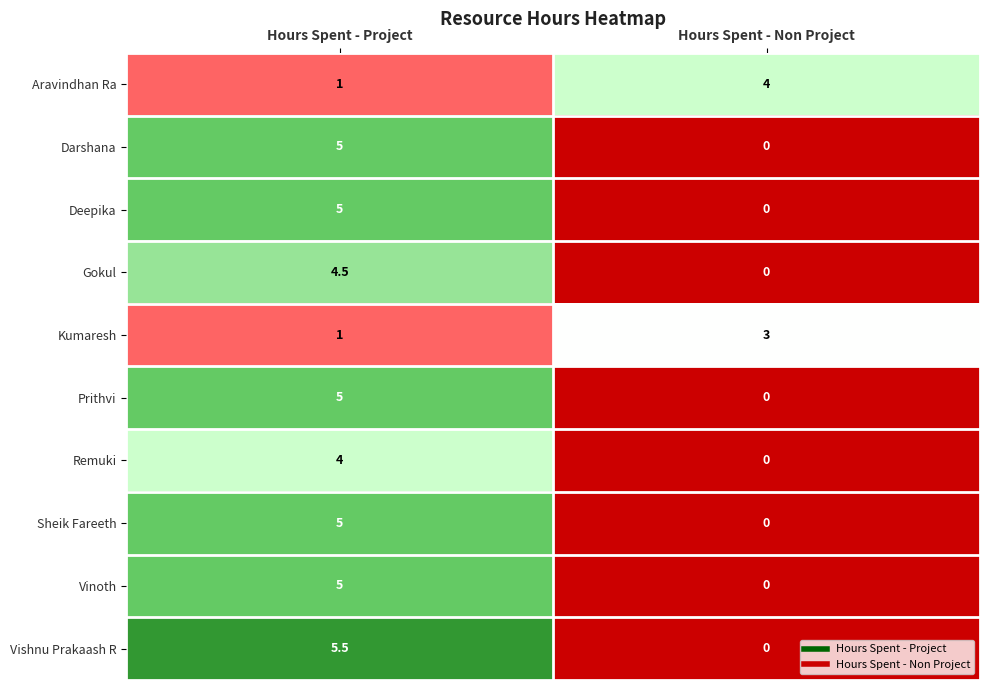

At which label is Sheik Fareeth closest to 2?

Hours Spent - Non Project